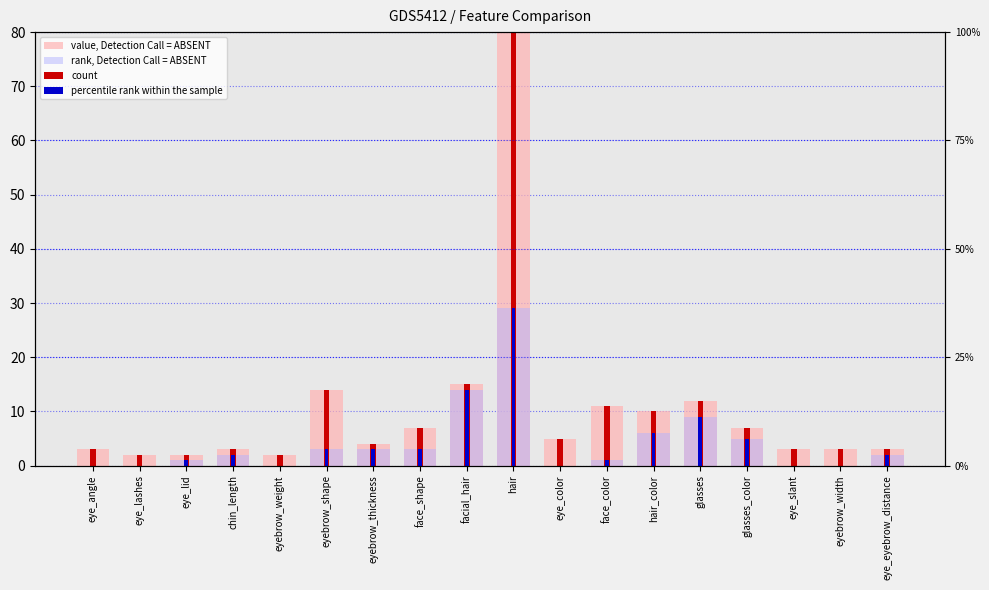

What is the greatest value displayed?

111